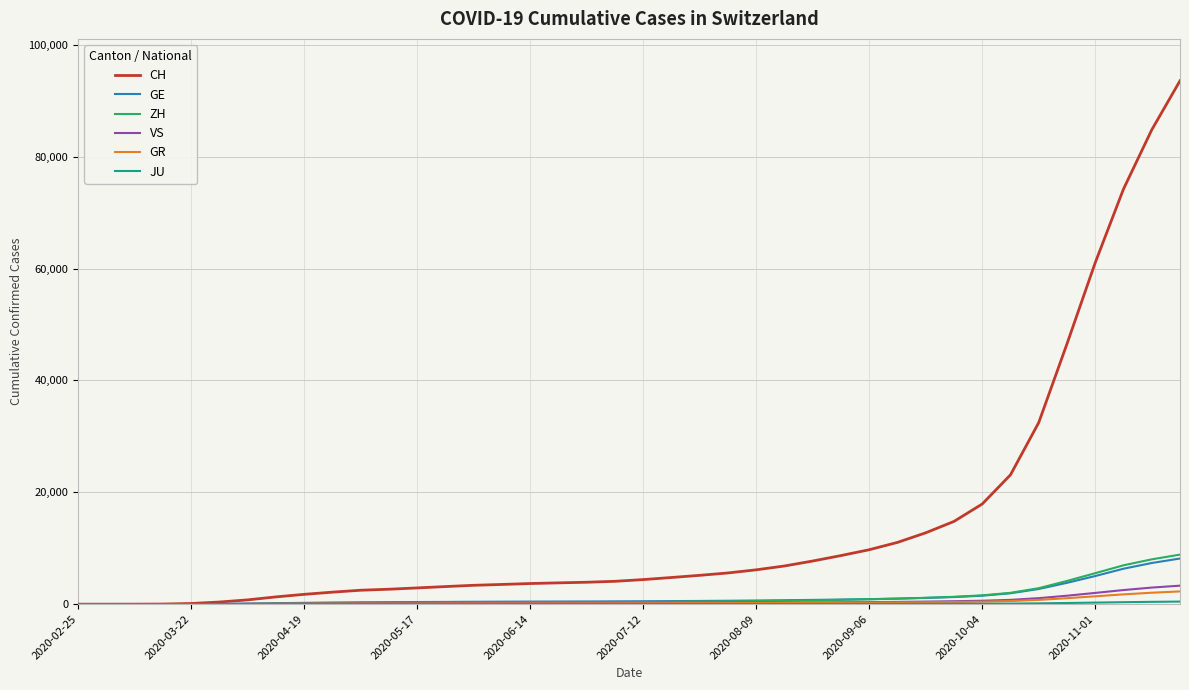

Which series has the largest total across all categories?

CH